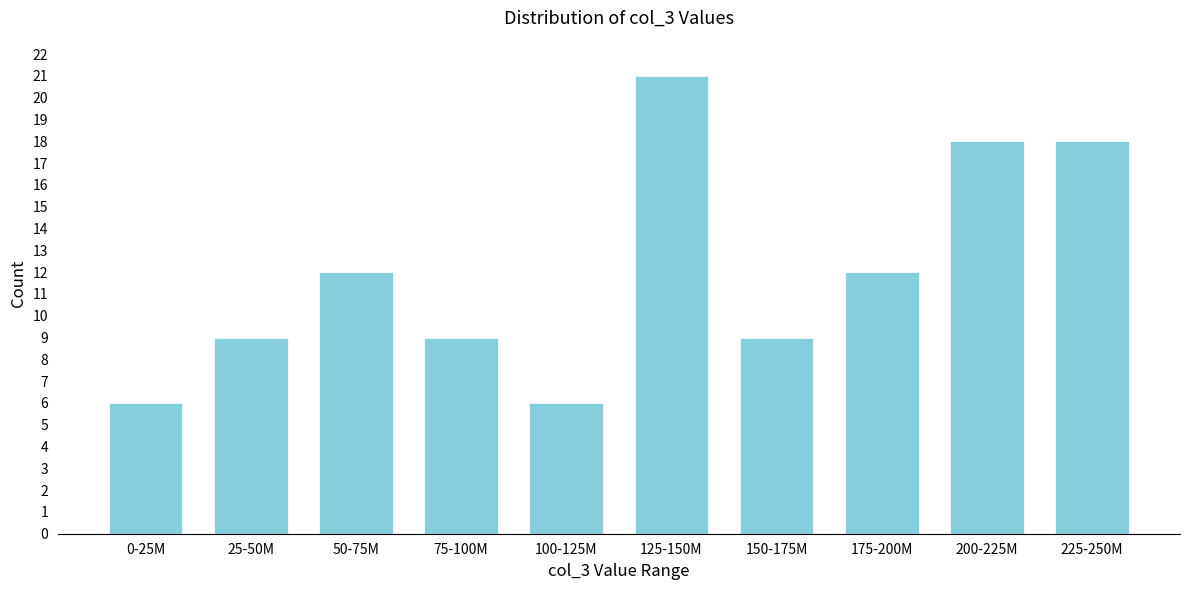

Reading left to right, list all the values displayed in this chart.

6	9	12	9	6	21	9	12	18	18